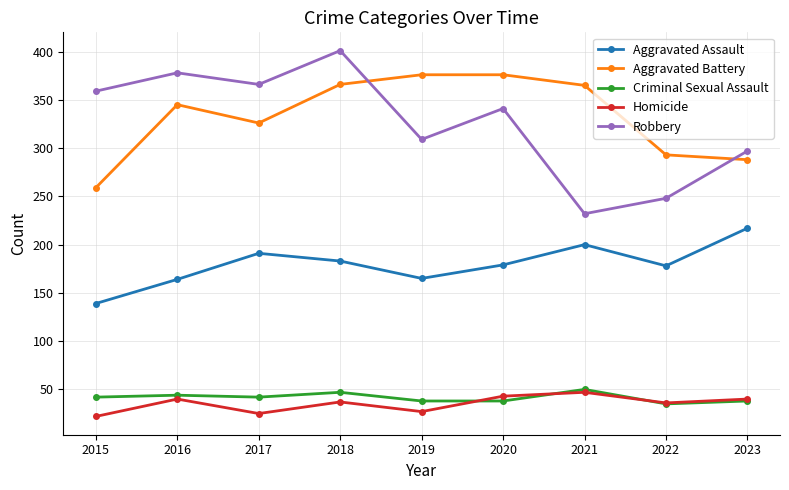

Between 2015 and 2017, which series saw the biggest shift?

Aggravated Battery